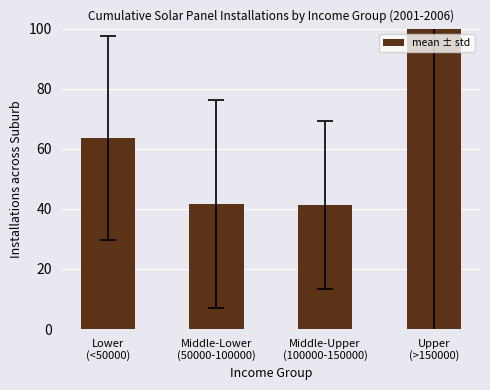

What is the value of the 3rd bar from the left?

41.3